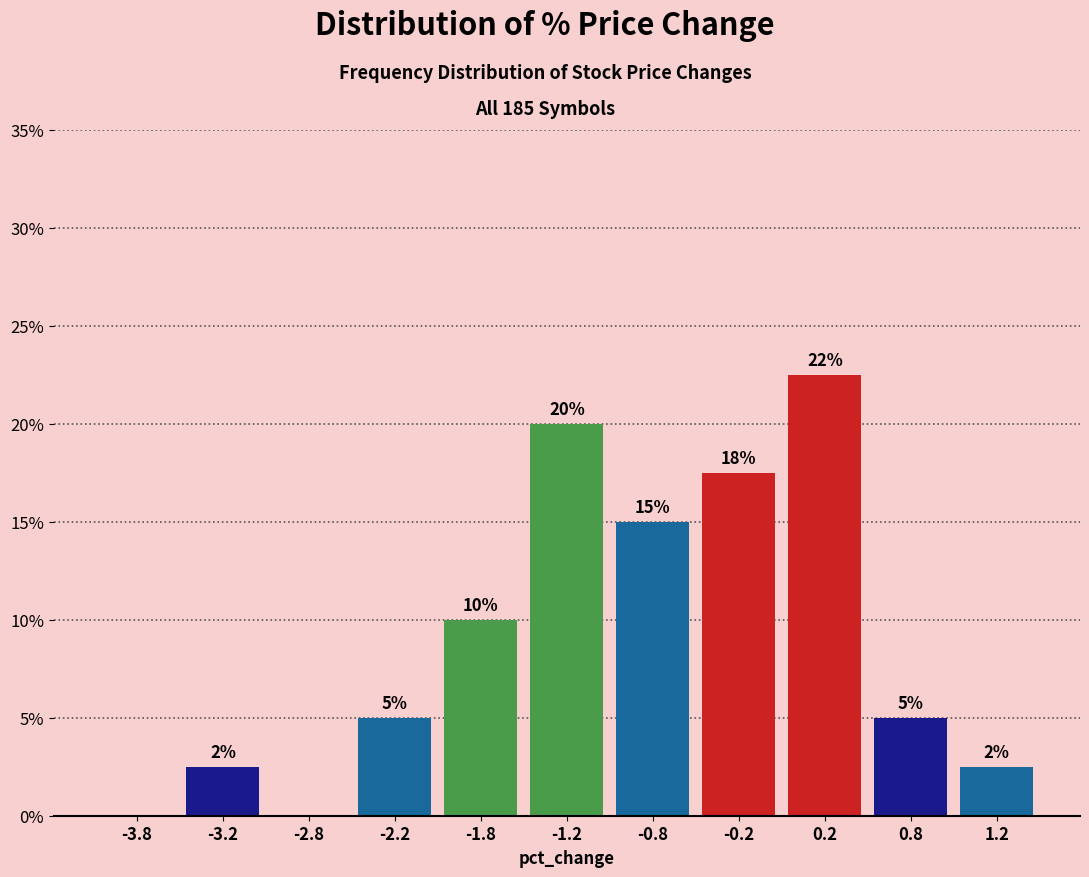

Over which range of the x-axis is the bar tallest?

0.0 to 0.5